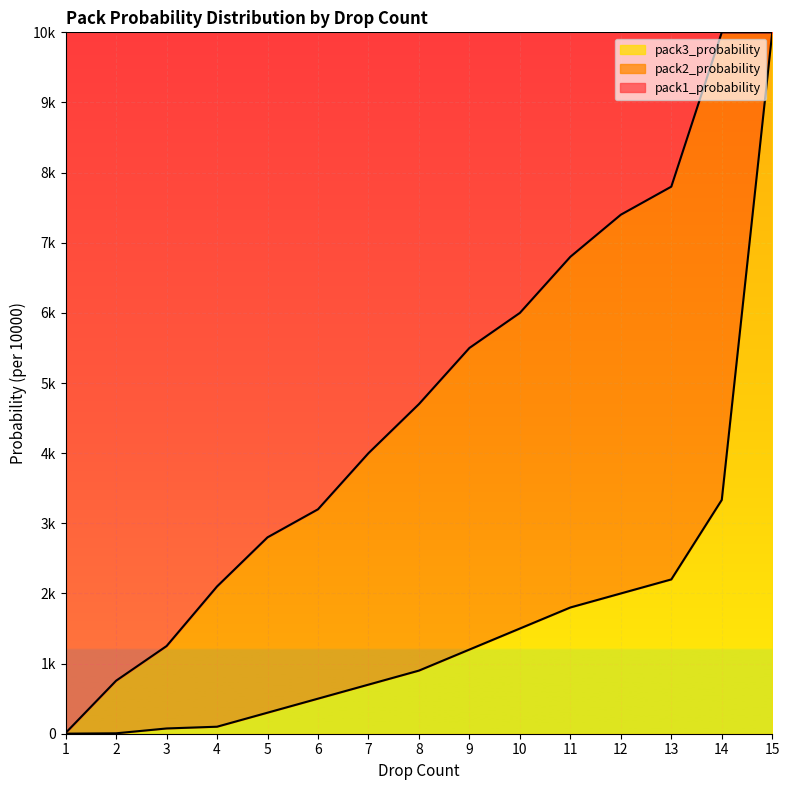

True or false: pack1_probability and pack3_probability intersect in this chart.

False